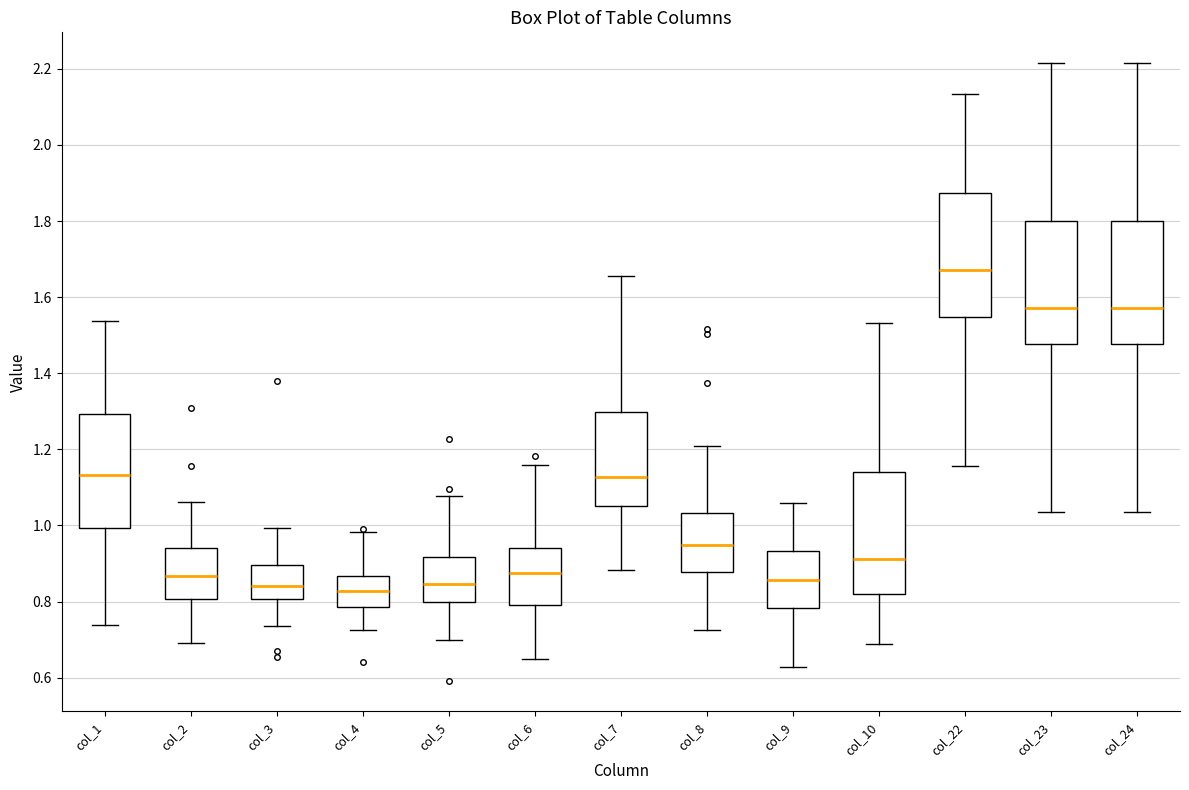

Which box has the highest median line?

col_22